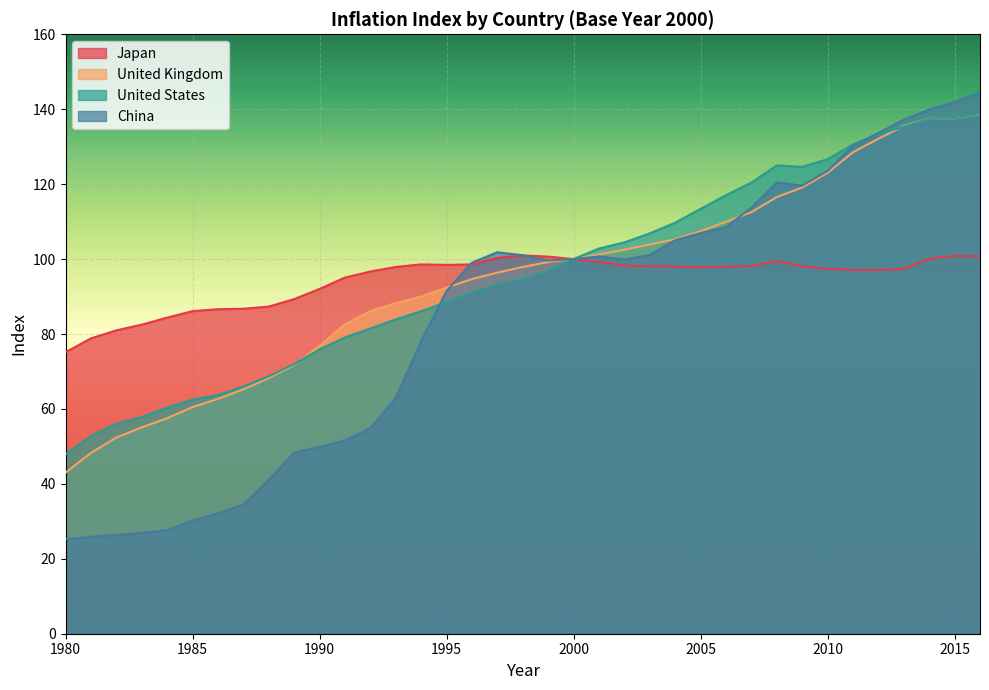

Reading left to right, extract all data points from this chart.

Japan: 75.1	78.8	81.0	82.5	84.4	86.1	86.6	86.7	87.3	89.3	92.0	95.1	96.7	97.9	98.6	98.5	98.6	100.3	101.0	100.7	100.0	99.2	98.3	98.1	98.0	97.8	98.0	98.1	99.4	98.1	97.4	97.1	97.1	97.4	100.1	100.9	100.7
United Kingdom: 43.0	48.2	52.4	55.1	57.5	60.5	62.7	65.2	68.2	71.8	76.8	82.6	86.1	88.3	90.0	92.4	94.7	96.4	97.9	99.2	100.0	101.2	102.5	103.9	105.3	107.4	110.0	112.5	116.5	119.1	123.0	128.5	132.1	135.5	137.5	137.6	138.7
United States: 47.8	52.8	56.1	57.8	60.4	62.5	63.7	66.0	68.7	72.0	75.9	79.1	81.5	83.9	86.1	88.5	91.1	93.2	94.7	96.7	100.0	102.8	104.5	106.9	109.7	113.4	117.0	120.4	125.0	124.6	126.7	130.6	133.3	135.3	137.5	137.6	138.8
China: 25.2	25.9	26.4	26.9	27.6	30.2	32.2	34.5	41.0	48.4	49.9	51.6	54.9	62.9	78.1	91.5	99.1	101.8	101.0	99.6	100.0	100.7	99.9	101.1	105.0	106.9	108.5	113.7	120.5	119.6	123.5	130.2	133.7	137.2	139.9	141.9	144.5